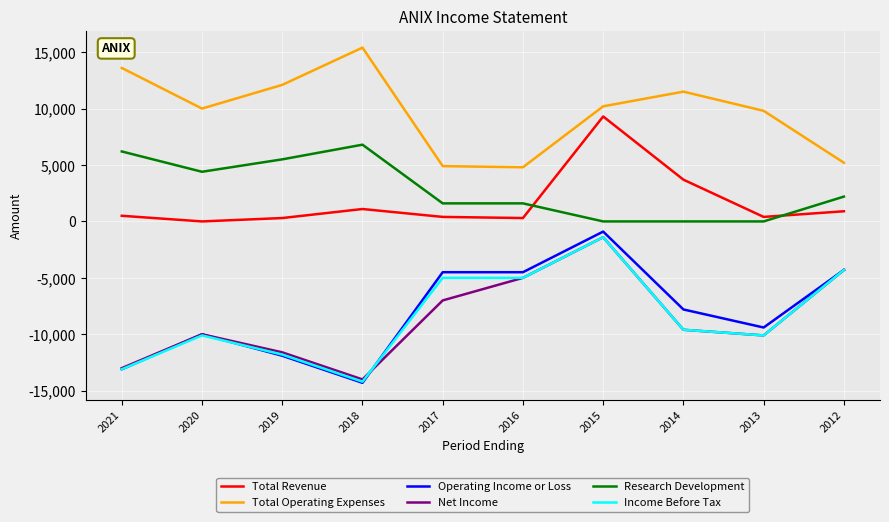

How many lines are shown in the chart?

6